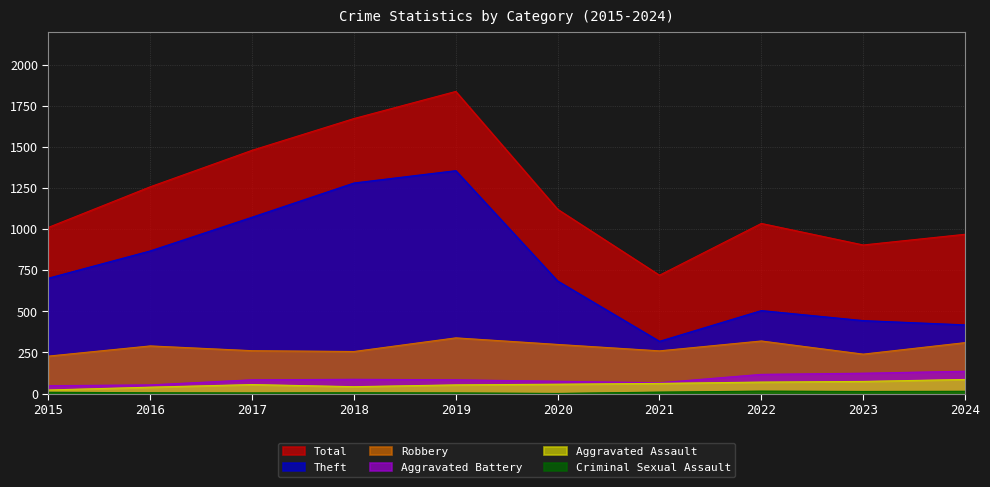

Where does the Robbery series first go above 290?

2019